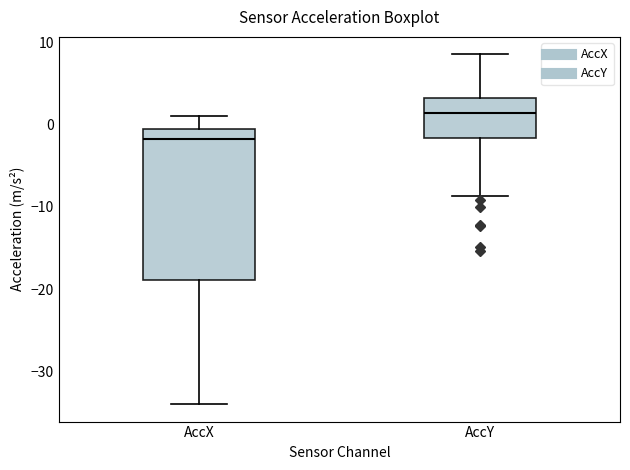

Reading left to right, transcribe this box plot: for each box, give where its median line is, the range the box spans, and where its two whiskers end, as read against the y-axis. The values are not printed on the chart, so give them approximately, as read against the axis.

AccX: median -2, box -19 to -1, whiskers -34 to 1
AccY: median 1, box -2 to 3, whiskers -9 to 9